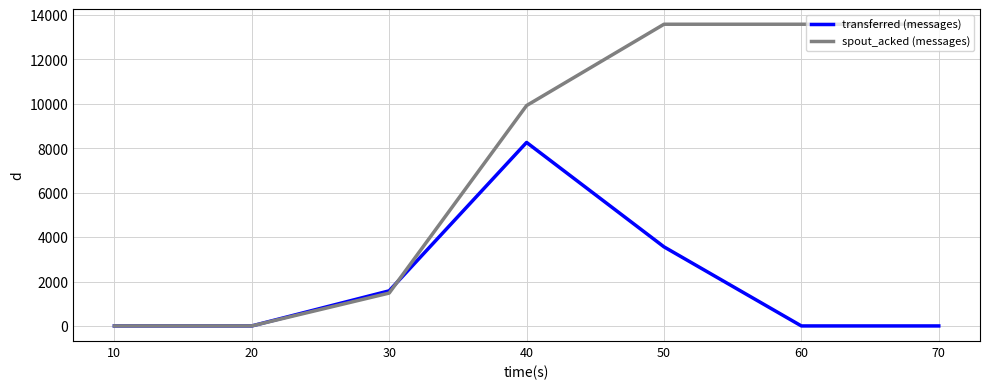

What is the sum of the transferred (messages) values at 20 and 30?

1580